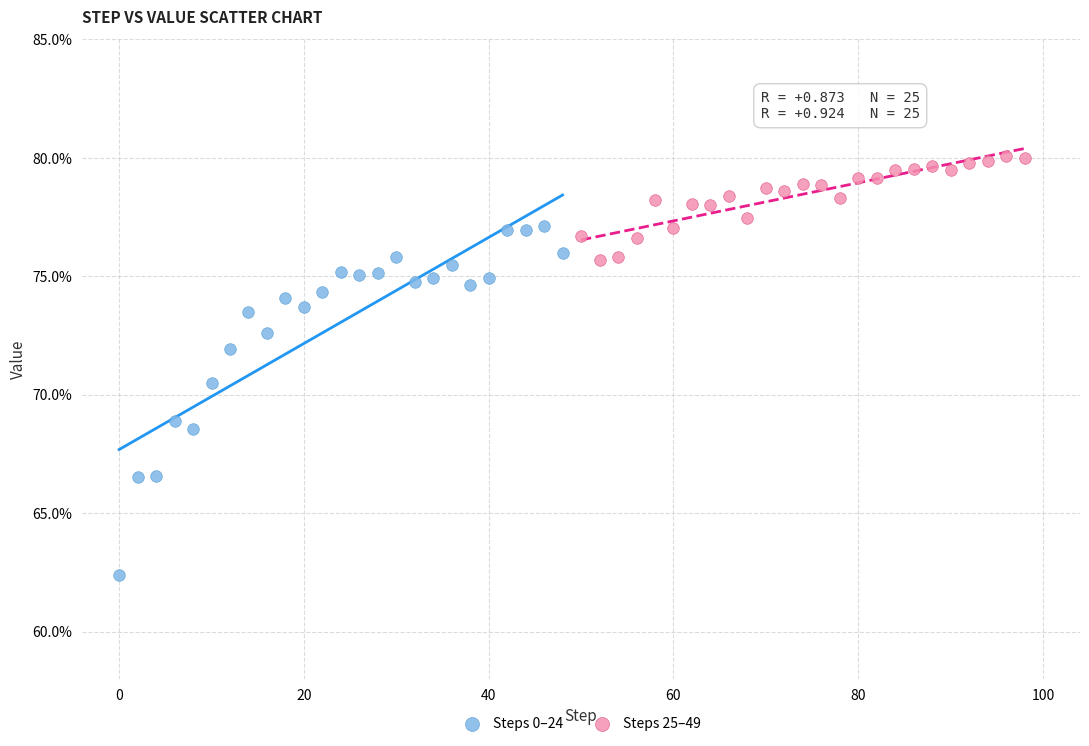

Which series reaches the maximum Y coordinate?

Steps 25–49